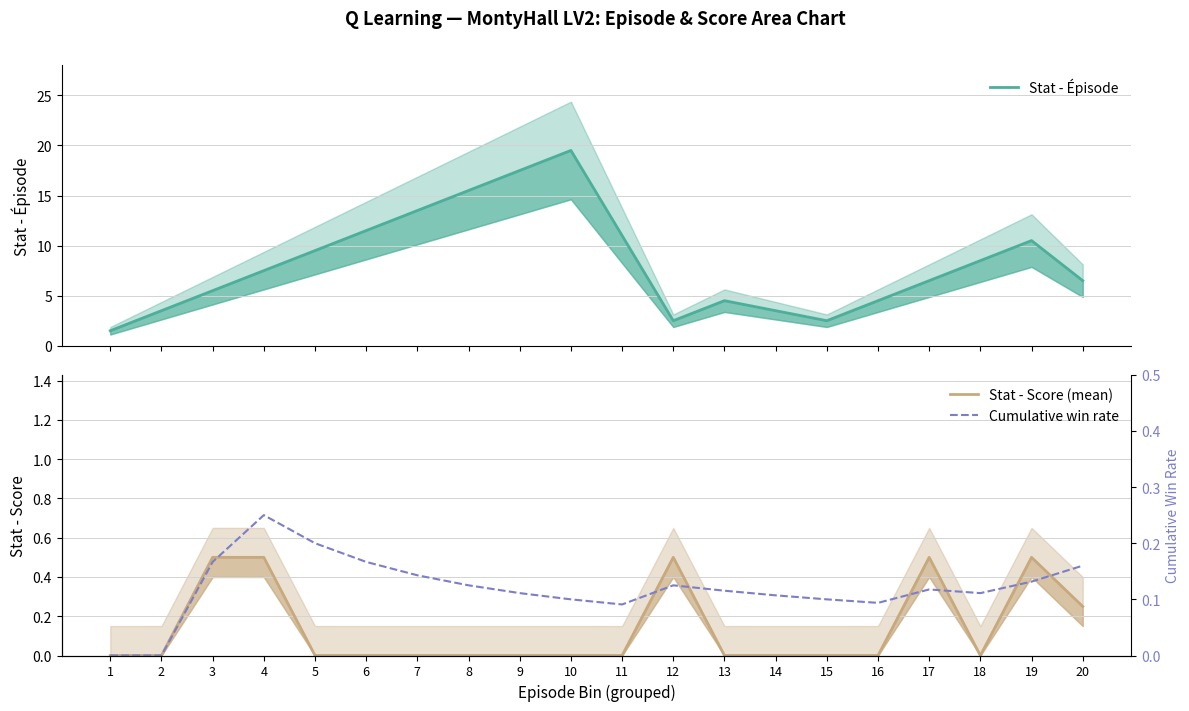

Does the chart display data point markers on the line(s)?

No